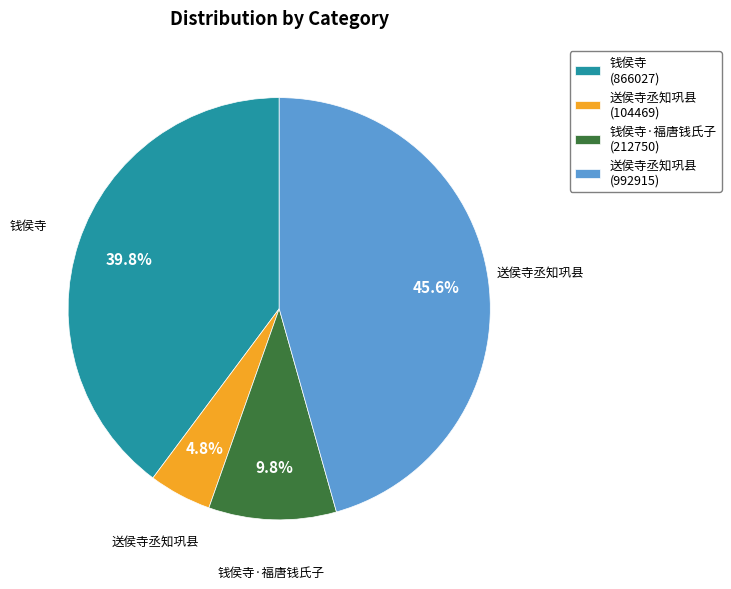

Does any single category account for the majority?

No